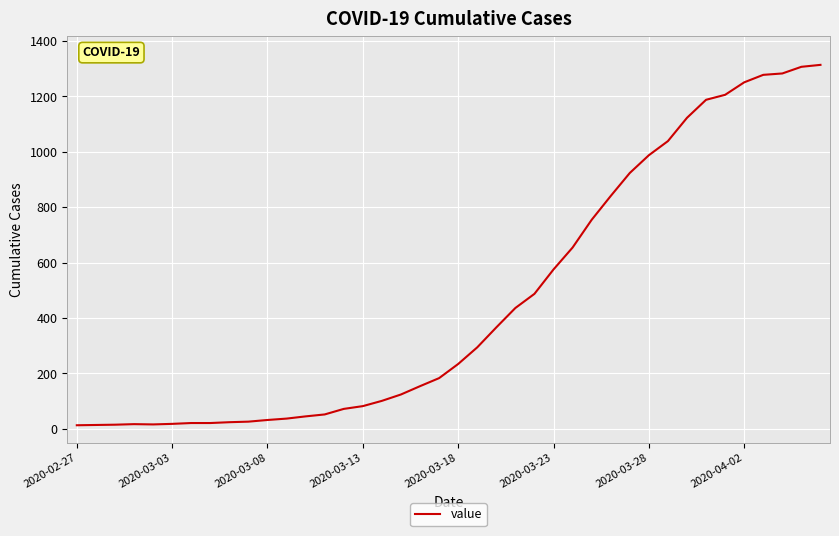

How many lines are shown in the chart?

1